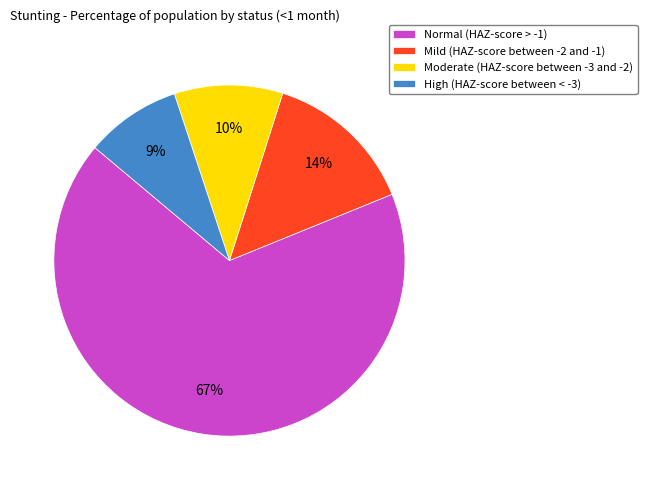

True or false: High (HAZ-score between < -3) accounts for 9% of the total.

True